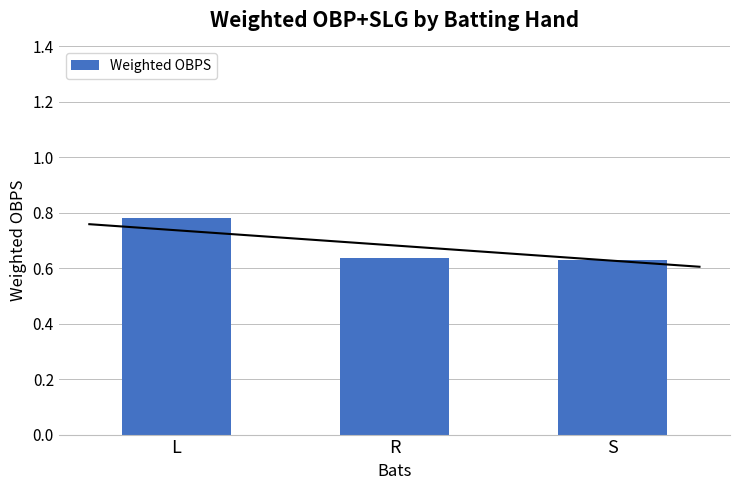

Does the chart contain stacked bars?

No